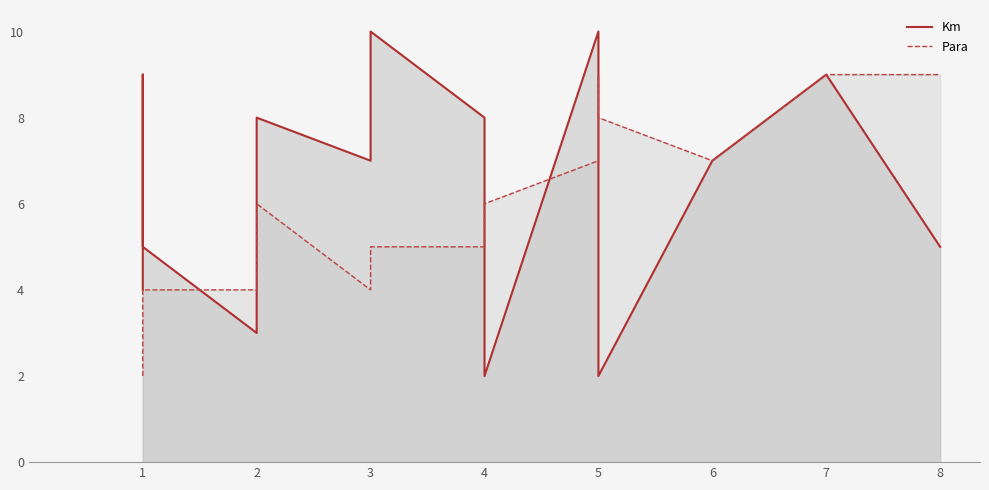

At which category does Km reach its first local peak?

1